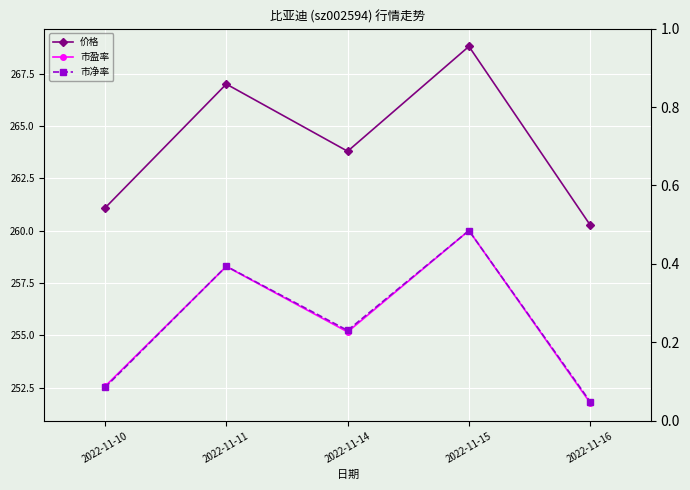

What is the difference between the 市盈率 values at 2022-11-16 and 2022-11-15?

8.2